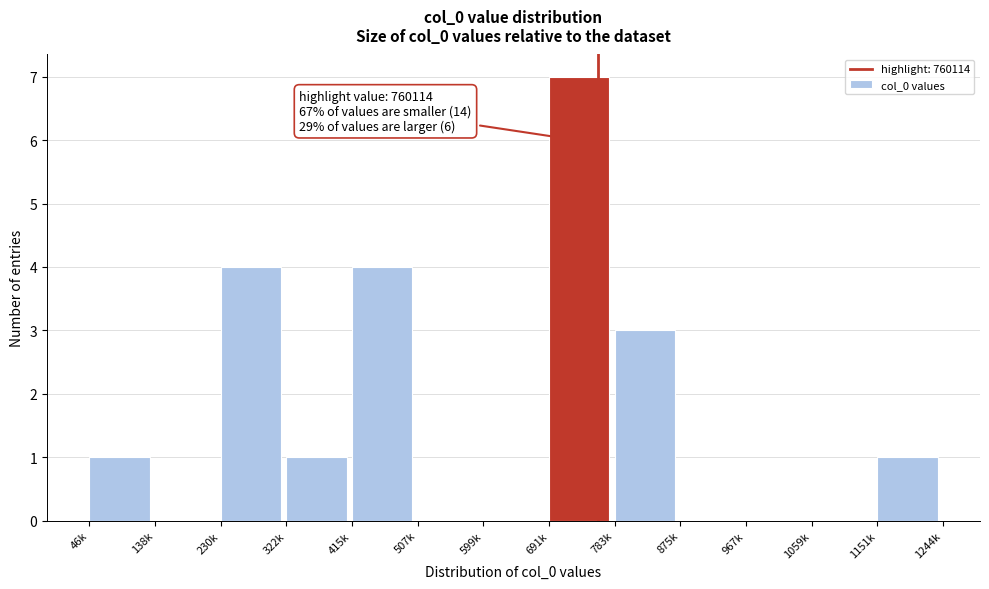

Reading left to right, list all the values displayed in this chart.

46k=1	138k=0	230k=4	322k=1	415k=4	507k=0	599k=0	691k=7	783k=3	875k=0	967k=0	1059k=0	1151k=1